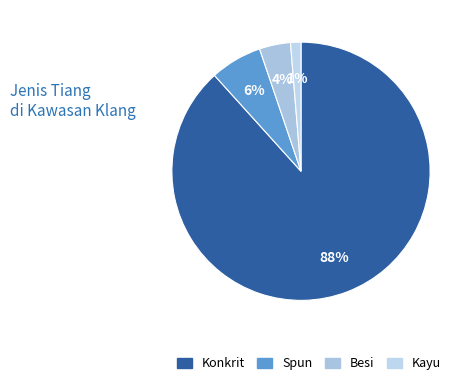

What is the smallest slice in the pie chart?

Kayu